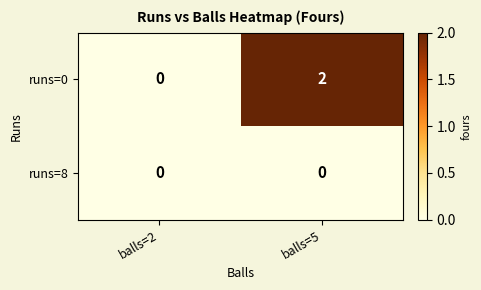

Rank the categories by runs=0 value from highest to lowest.

balls=5, balls=2